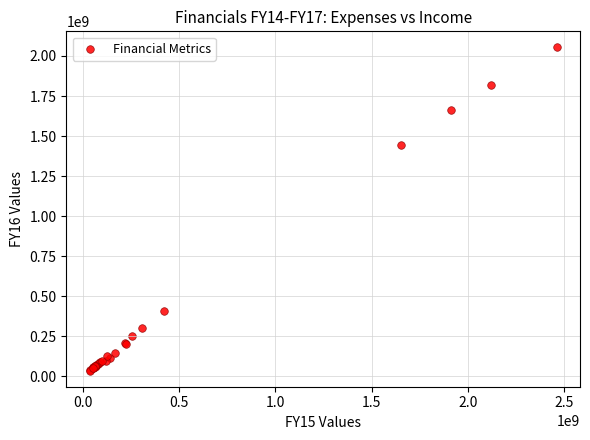

What Y value in the scatter plot is closest to 1044142505?

1444925509